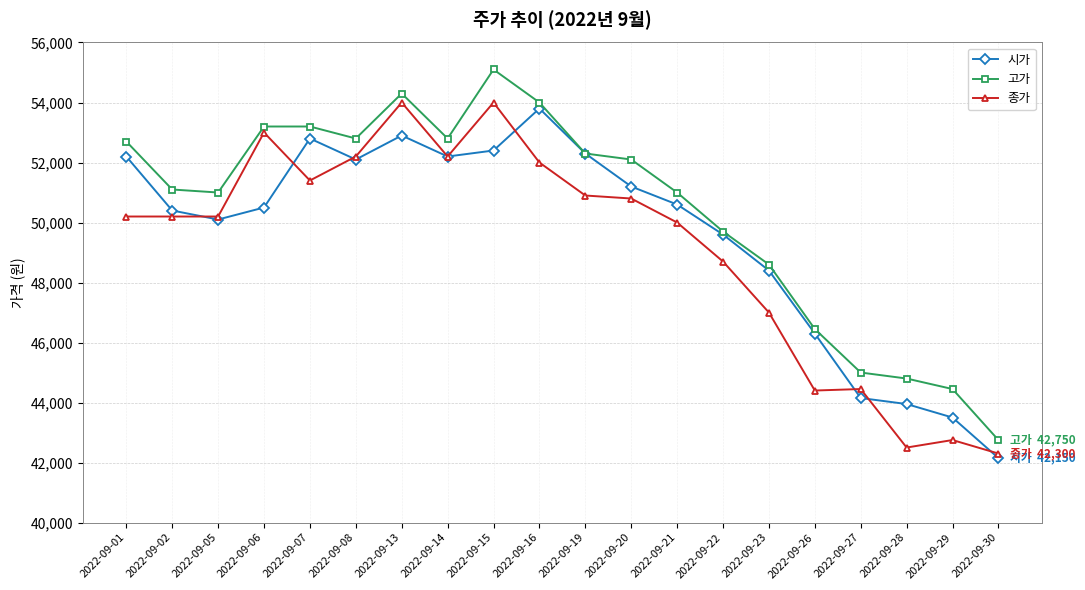

The 종가 series shows 29433 at 2022-09-26. True or false?

False